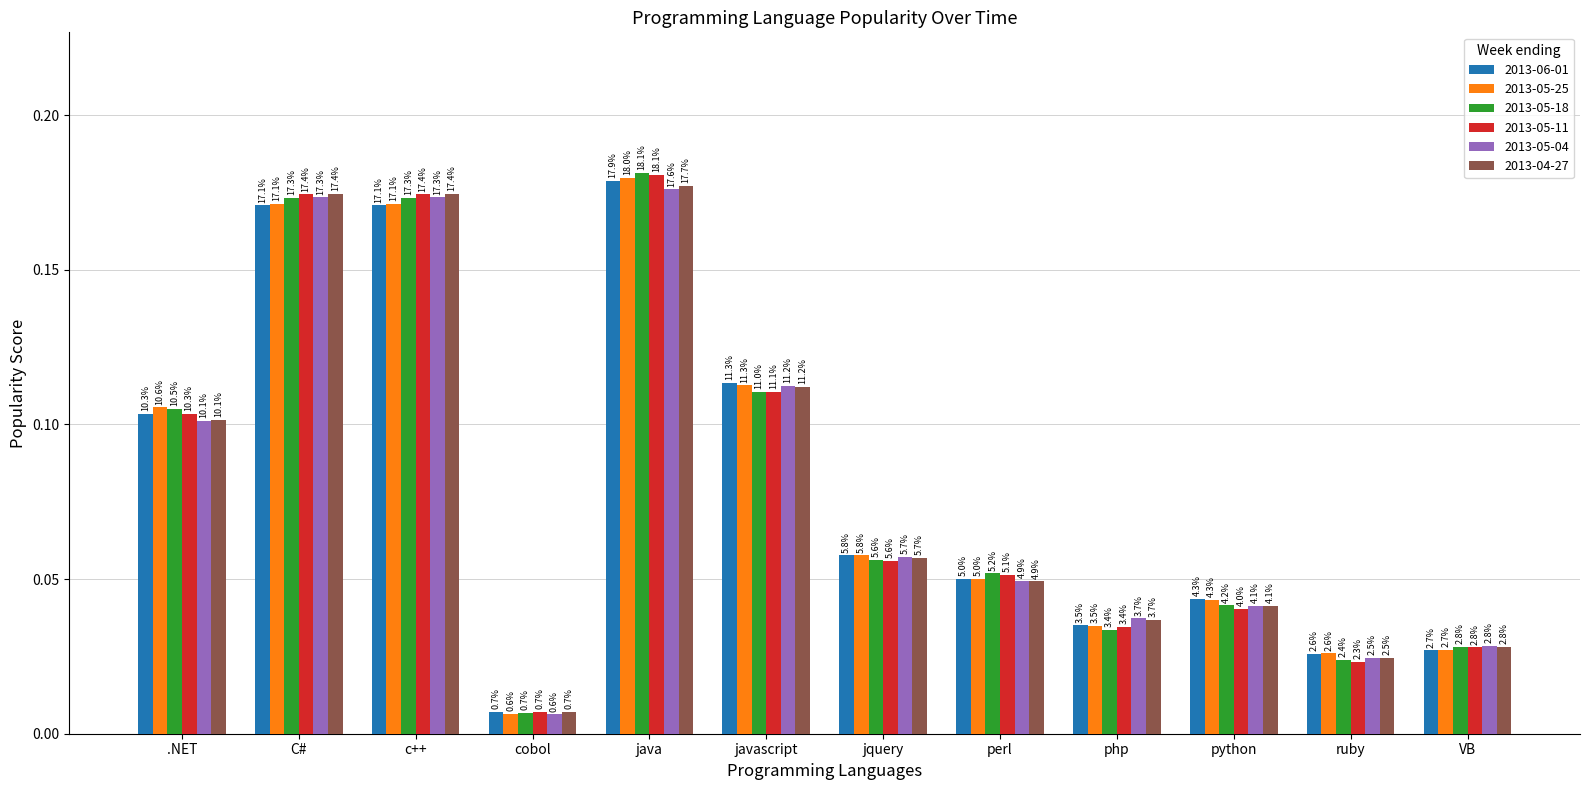

Does the chart contain any negative values?

No